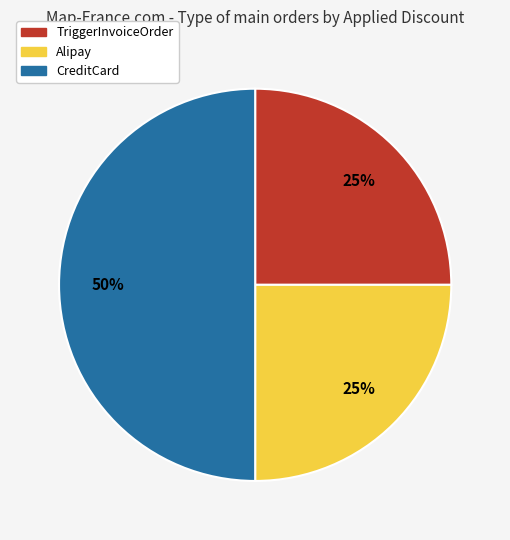

Which has a higher value, CreditCard or TriggerInvoiceOrder?

CreditCard